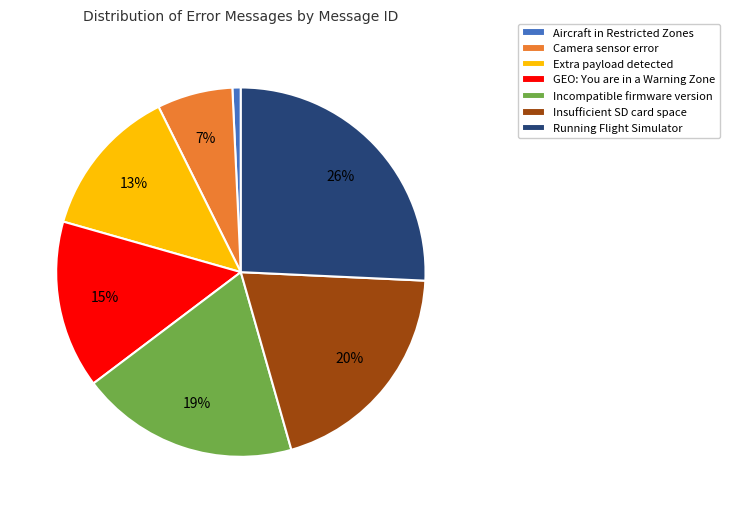

Count the number of slices in the pie.

7